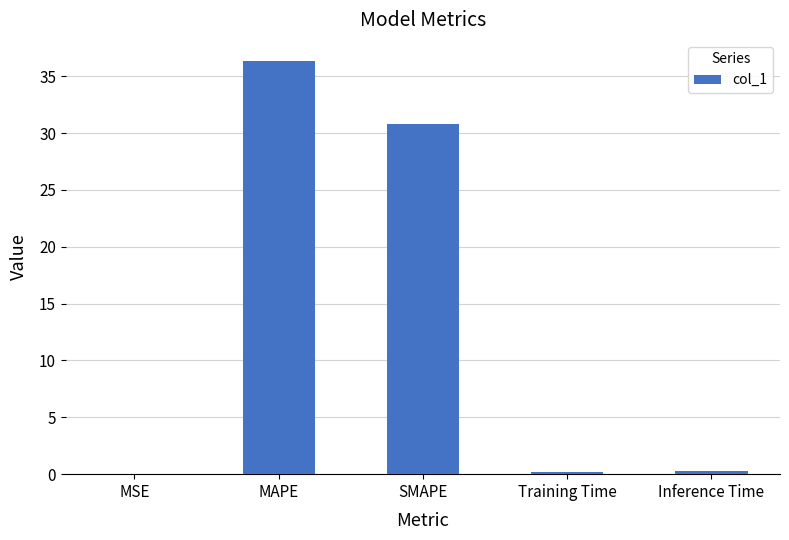

What is the sum of all values?

67.6